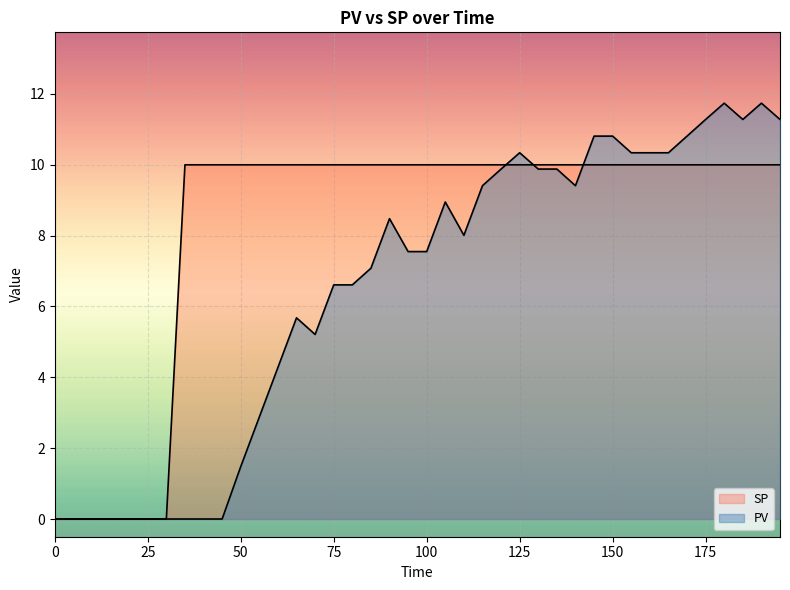

Which has a higher value, 165 or 15?

165